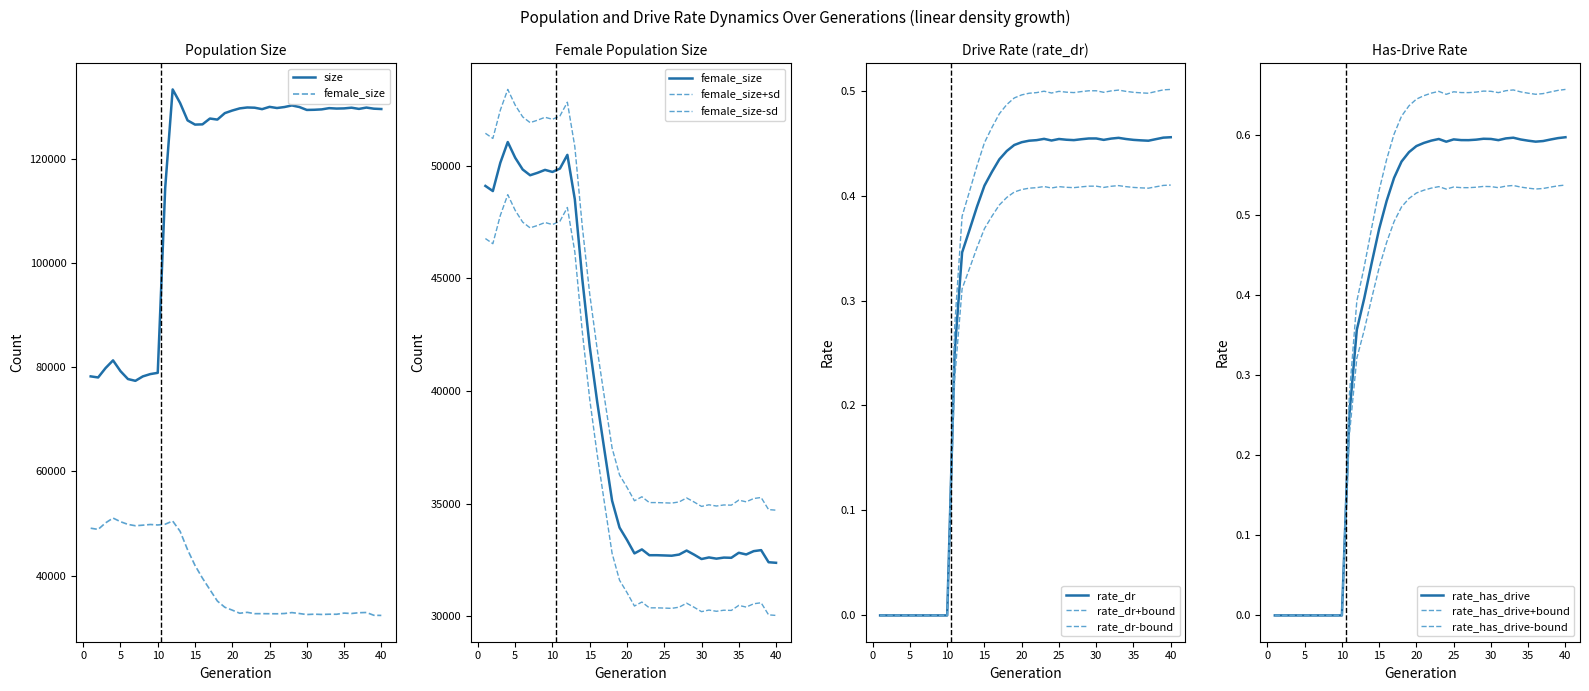

What is the maximum value for rate_has_drive?

0.6